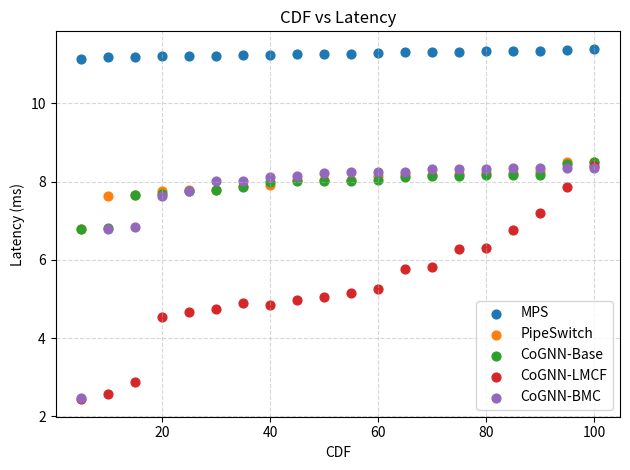

What are all the series names shown in the legend?

MPS, PipeSwitch, CoGNN-Base, CoGNN-LMCF, CoGNN-BMC